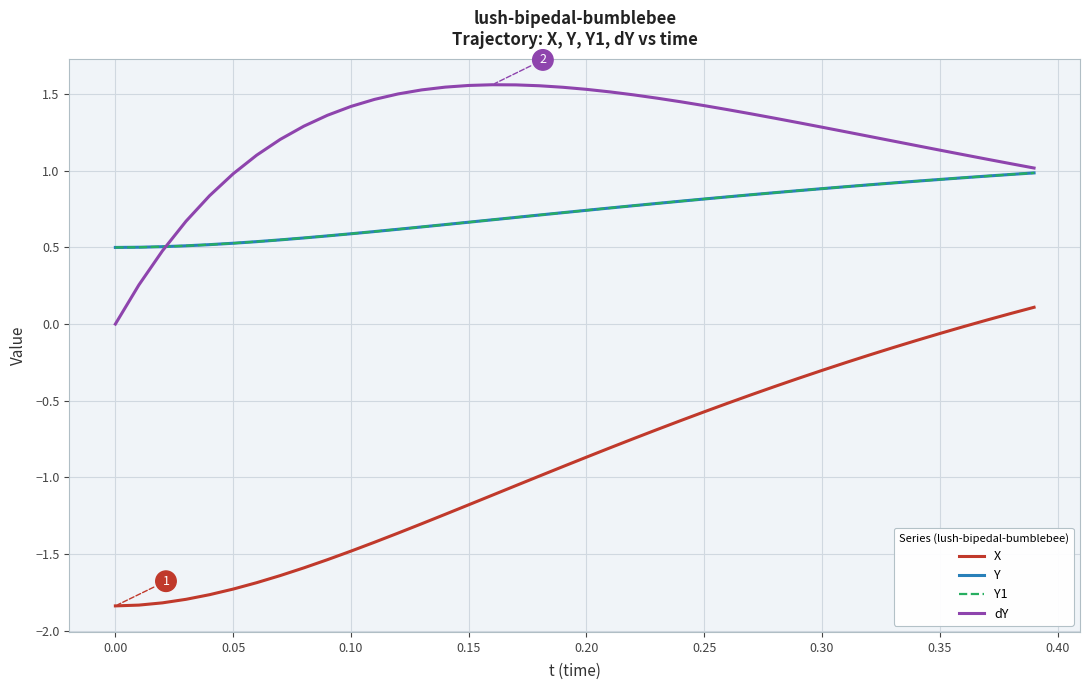

True or false: dY and Y cross at least once.

True